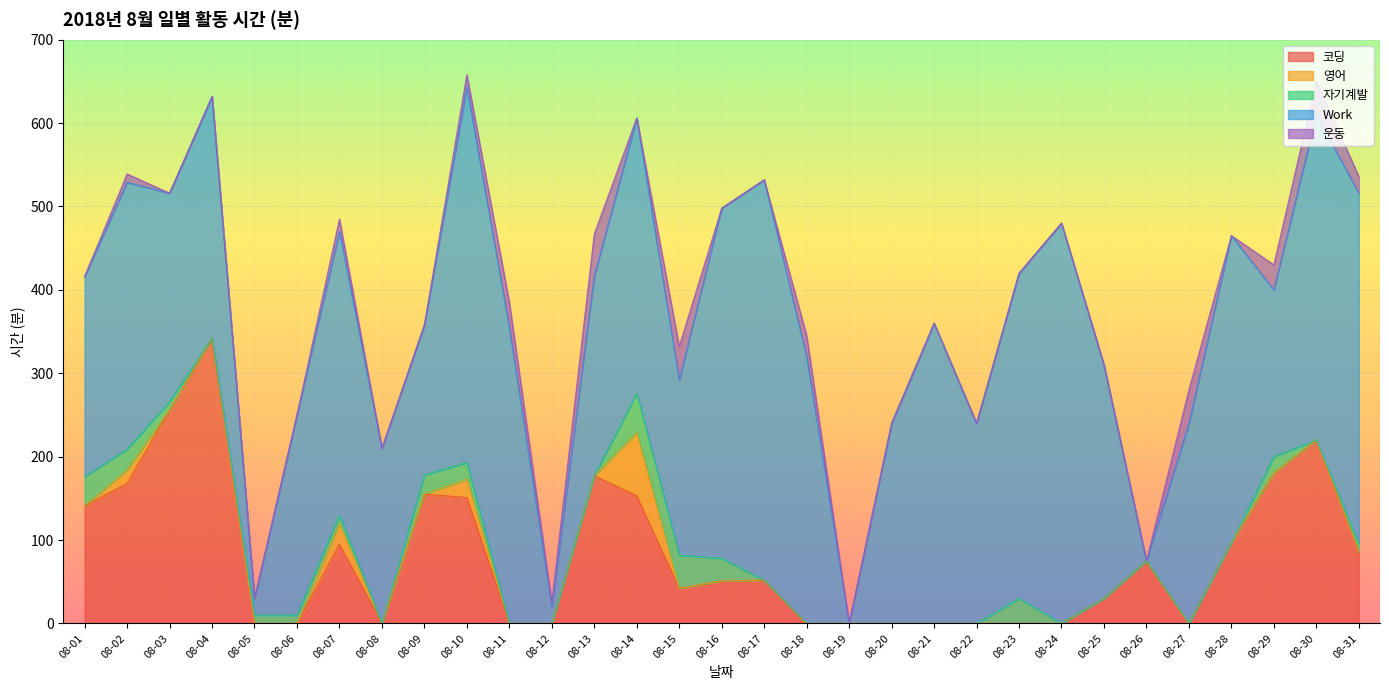

Which category has the lowest value in the Work series?

08-19